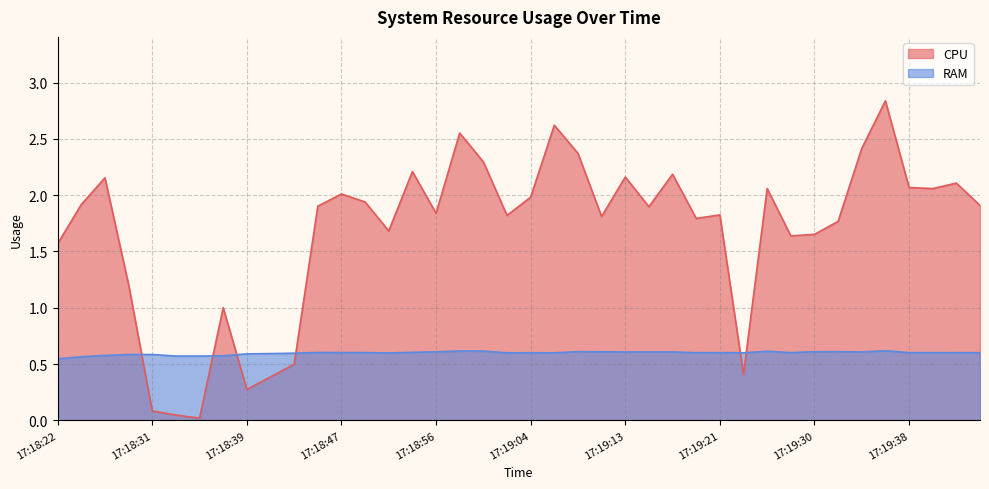

Which series ends up on top after the final intersection of CPU and RAM?

CPU